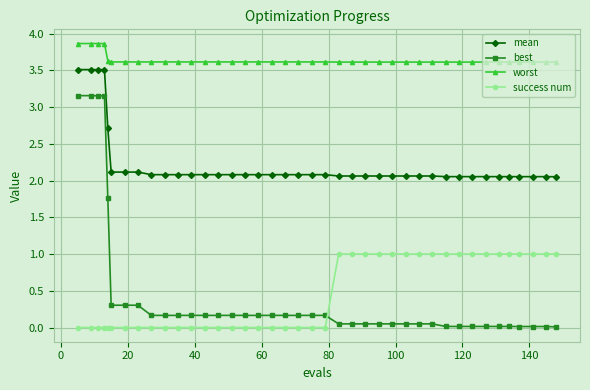

Which series has the largest total across all categories?

worst